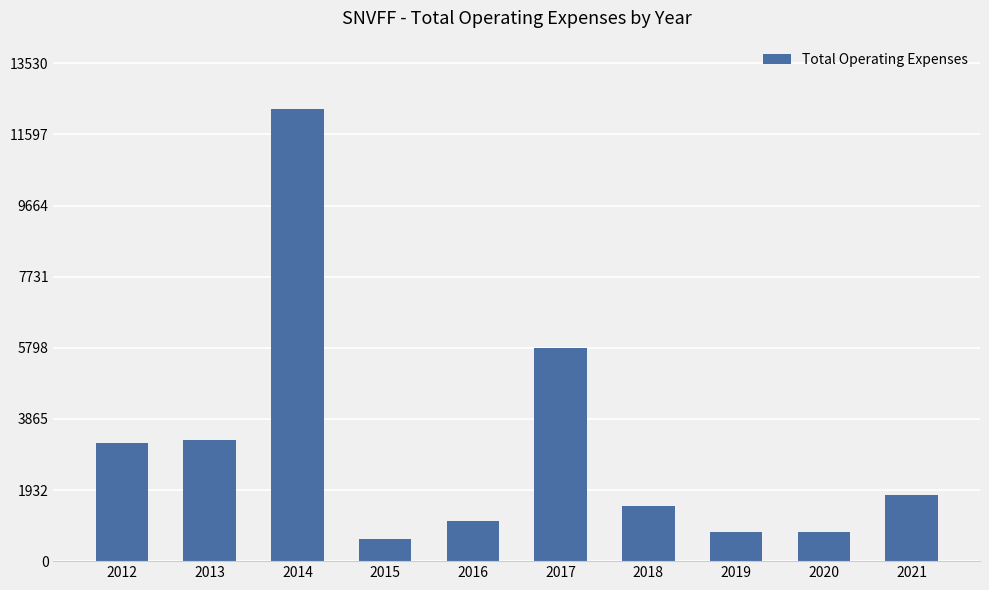

What is the value of the 3rd bar from the left?

12300